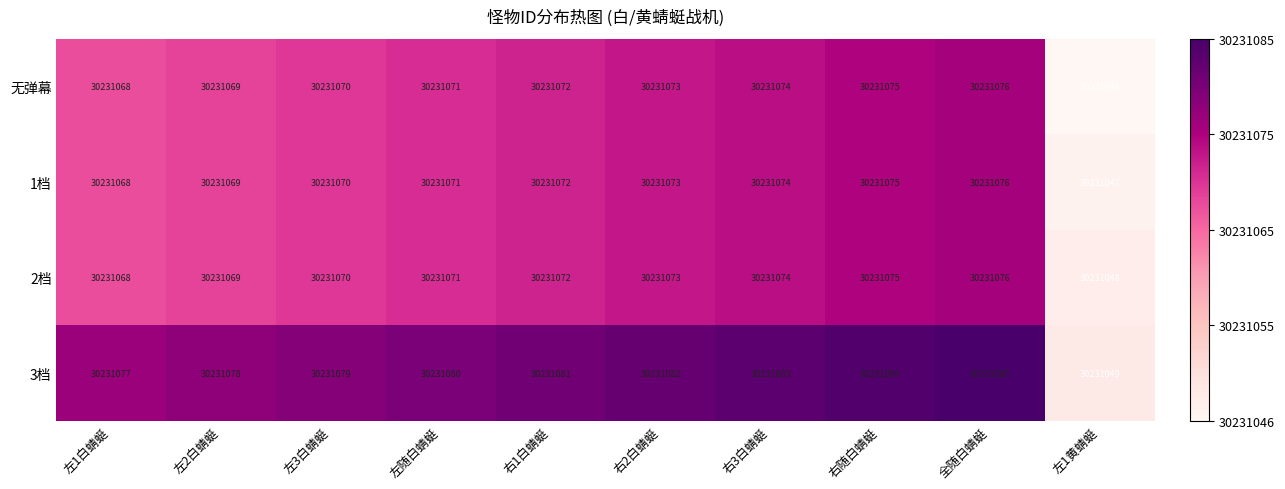

At which label is 2档 closest to 30231062?

左1白蜻蜓